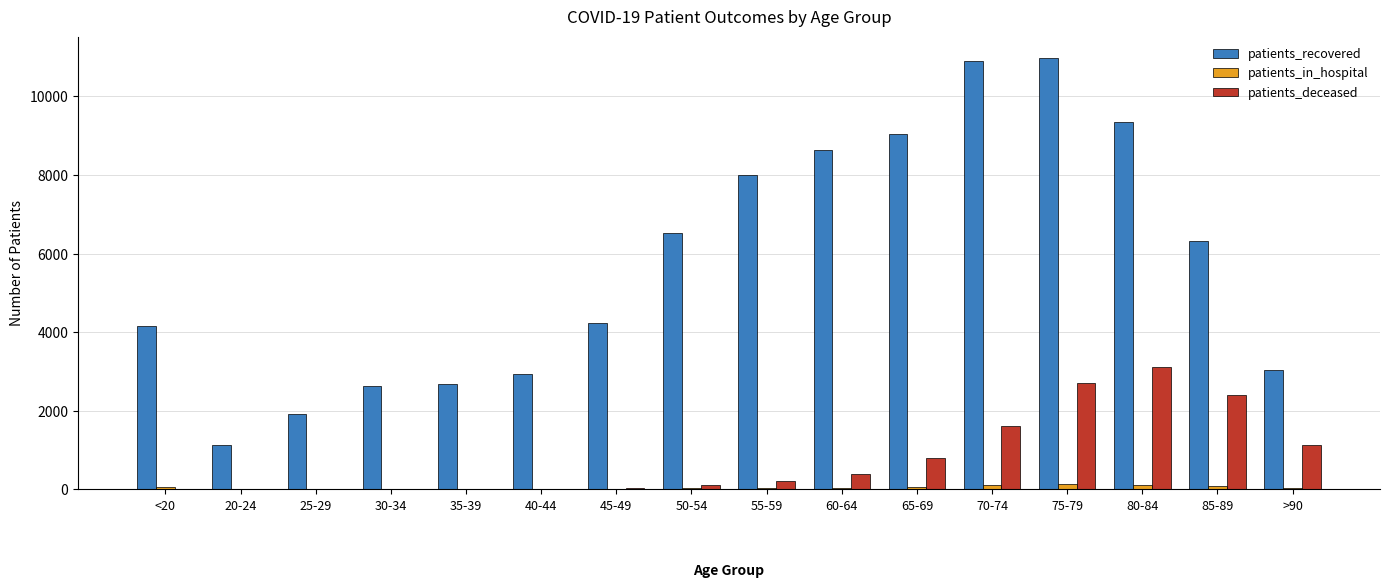

What is the sum of the patients_in_hospital values at 45-49 and >90?

53